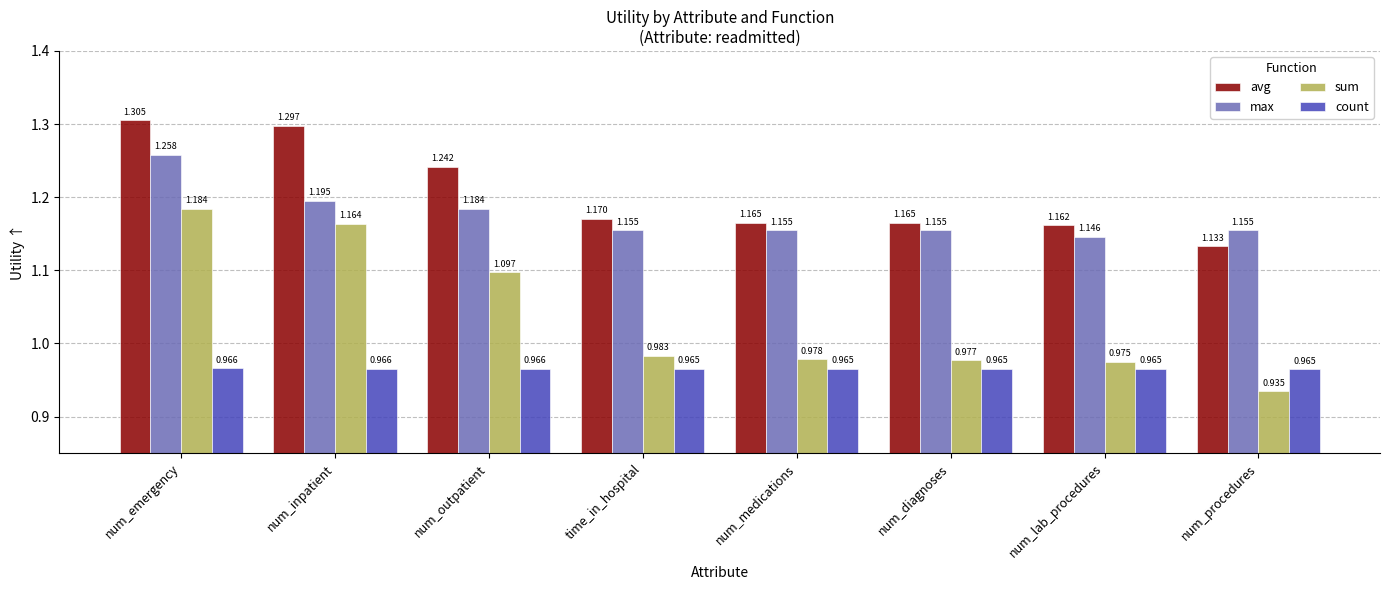

Is the value of count at time_in_hospital greater than the value of sum at num_procedures?

Yes